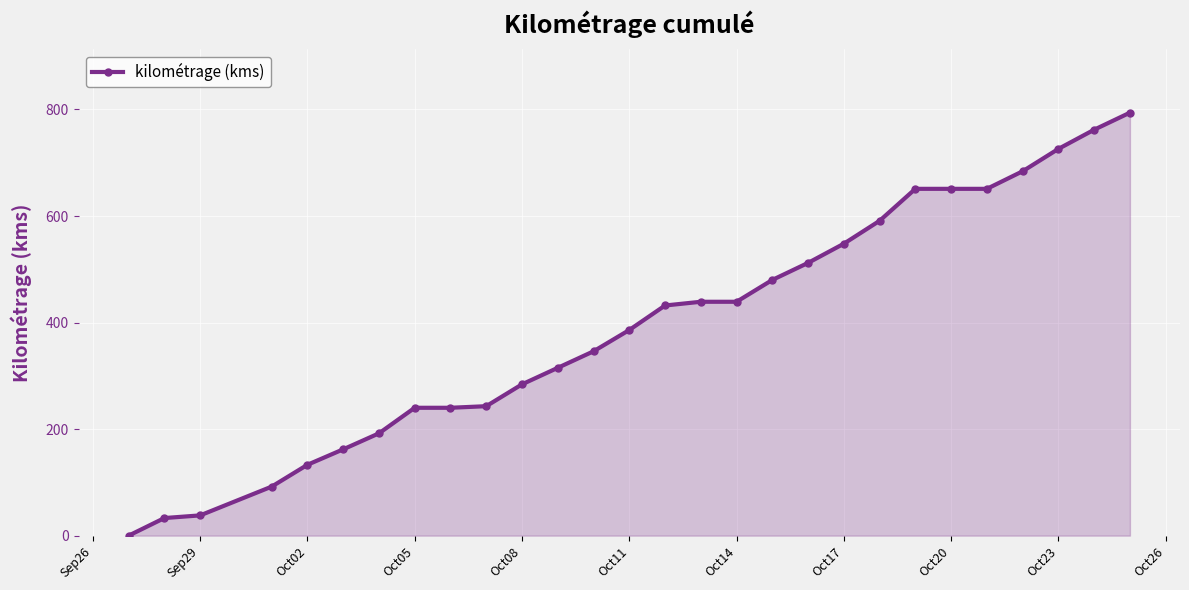

What is the greatest value displayed?

794